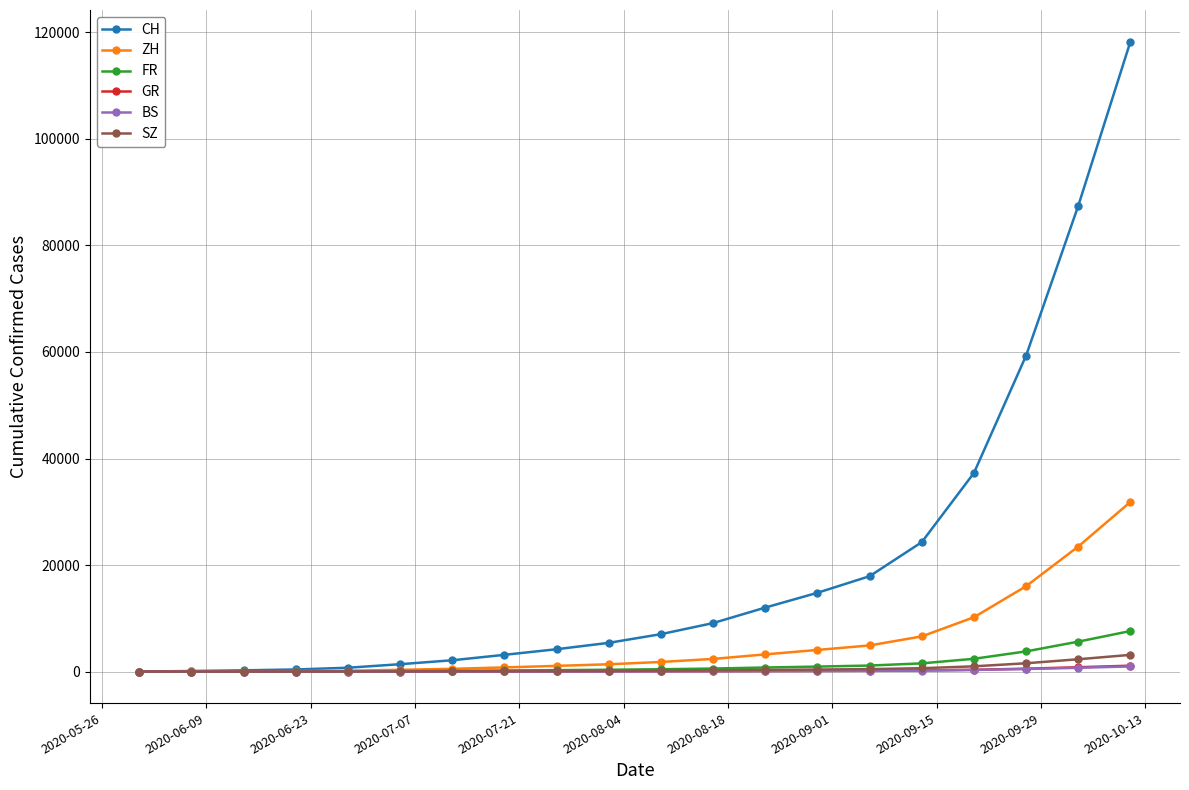

Which series has the largest total across all categories?

CH